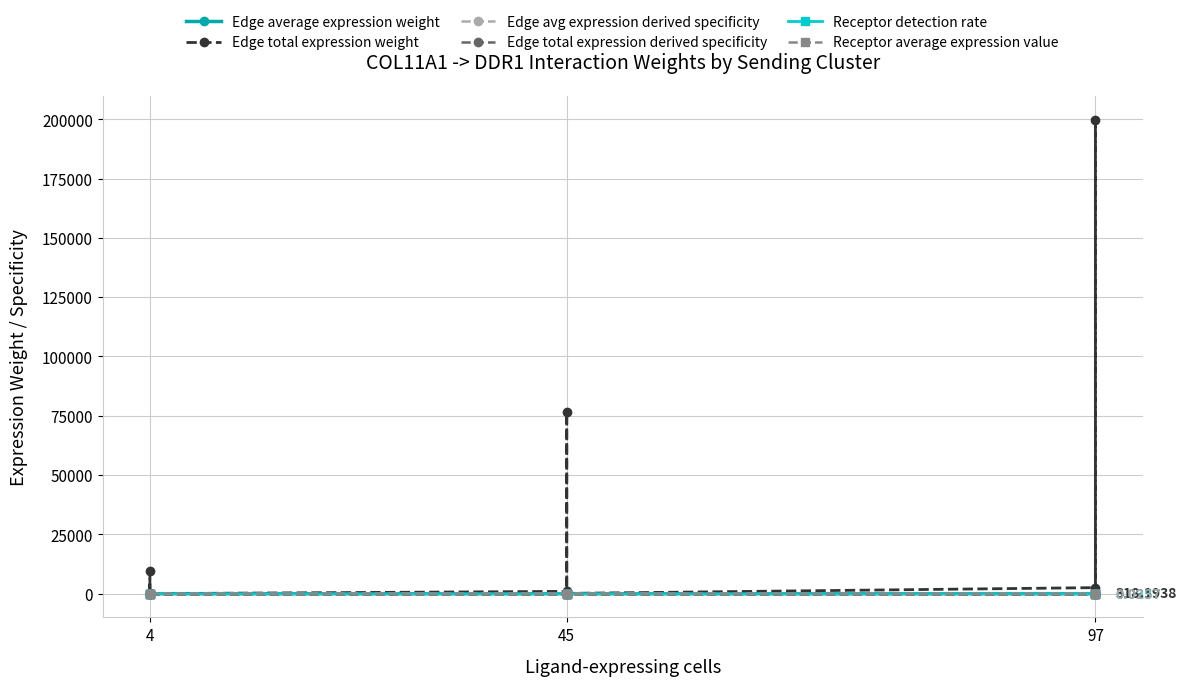

What is the value of the Edge average expression weight point at the 3rd from the left?

0.1